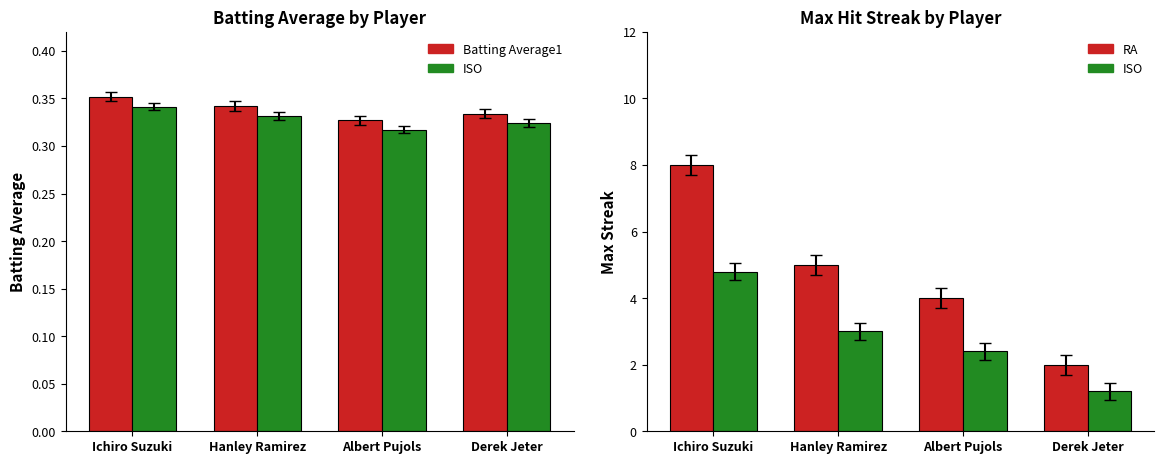

Rank the categories by Batting Average1 value from lowest to highest.

Albert Pujols, Derek Jeter, Hanley Ramirez, Ichiro Suzuki